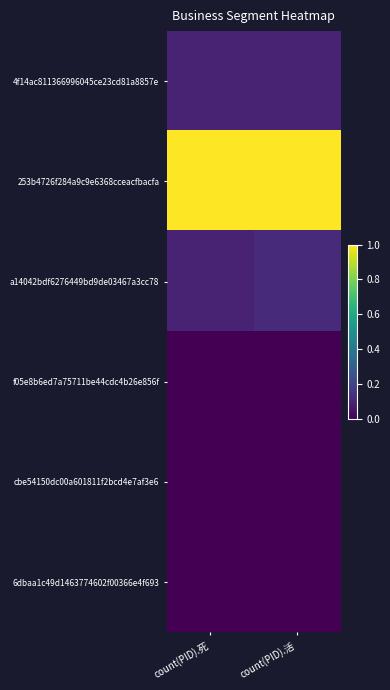

Which category has the highest value across all series?

count(PID).死